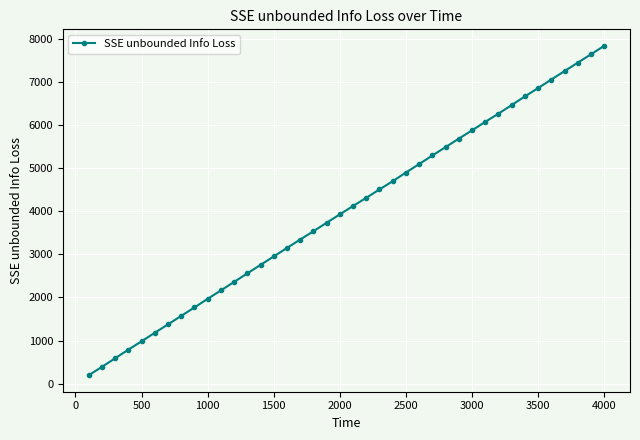

What is the maximum value shown in the chart?

7836.4